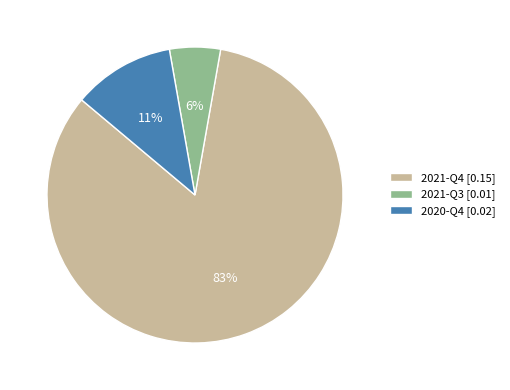

Is it true that 2020-Q4 is 11% of the pie?

True